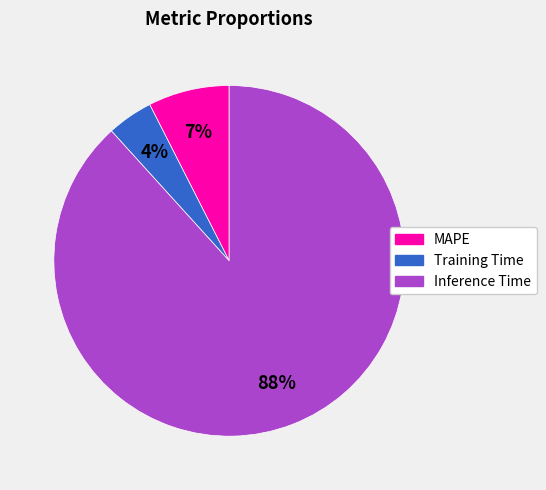

Do Training Time and Inference Time together represent more than half of the pie?

Yes